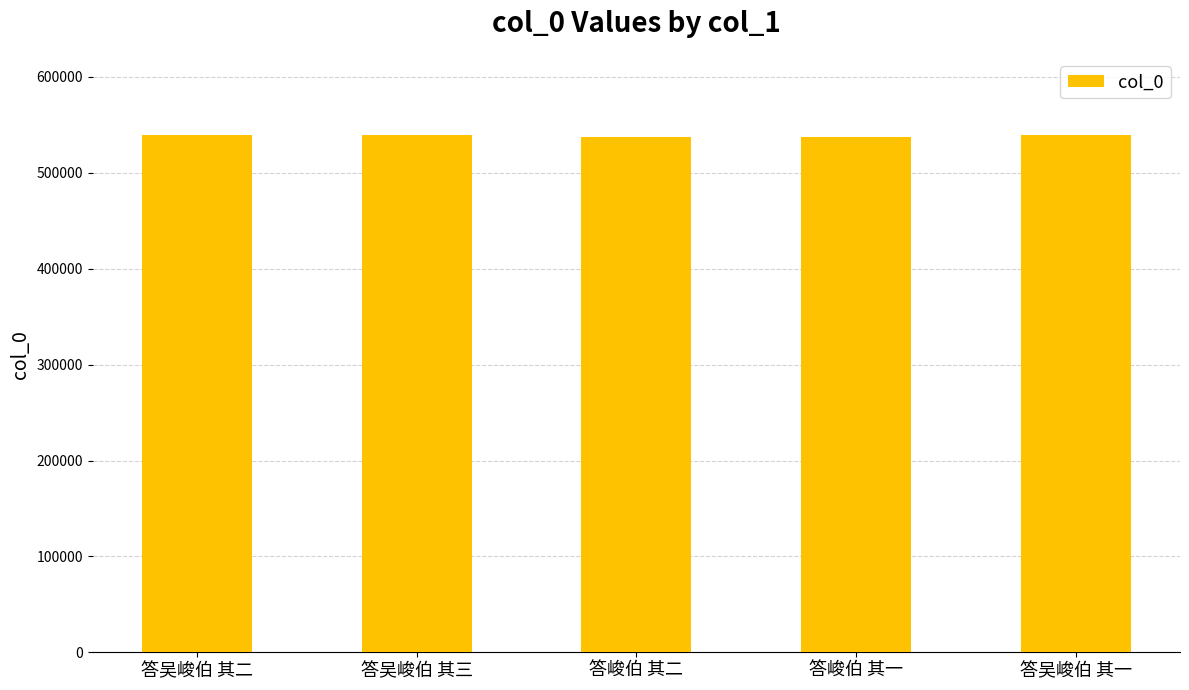

The value at 答吴峻伯 其一 is 180561. True or false?

False